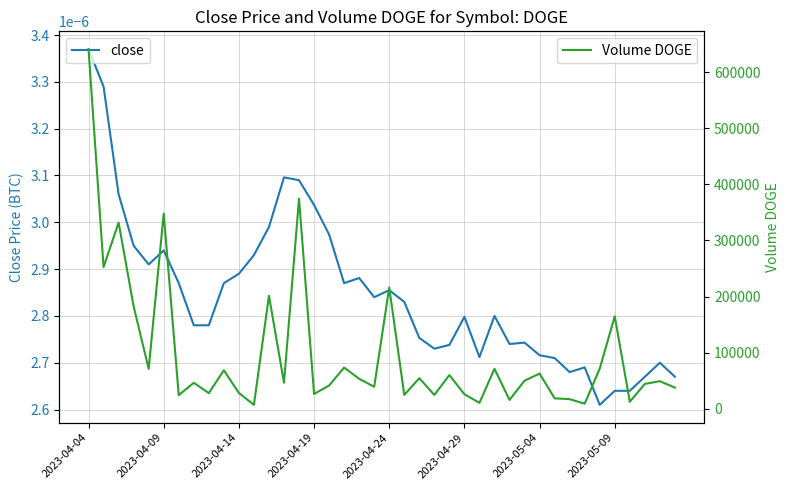

In close, how many points are higher than both neighbors (excluding endpoints)?

9